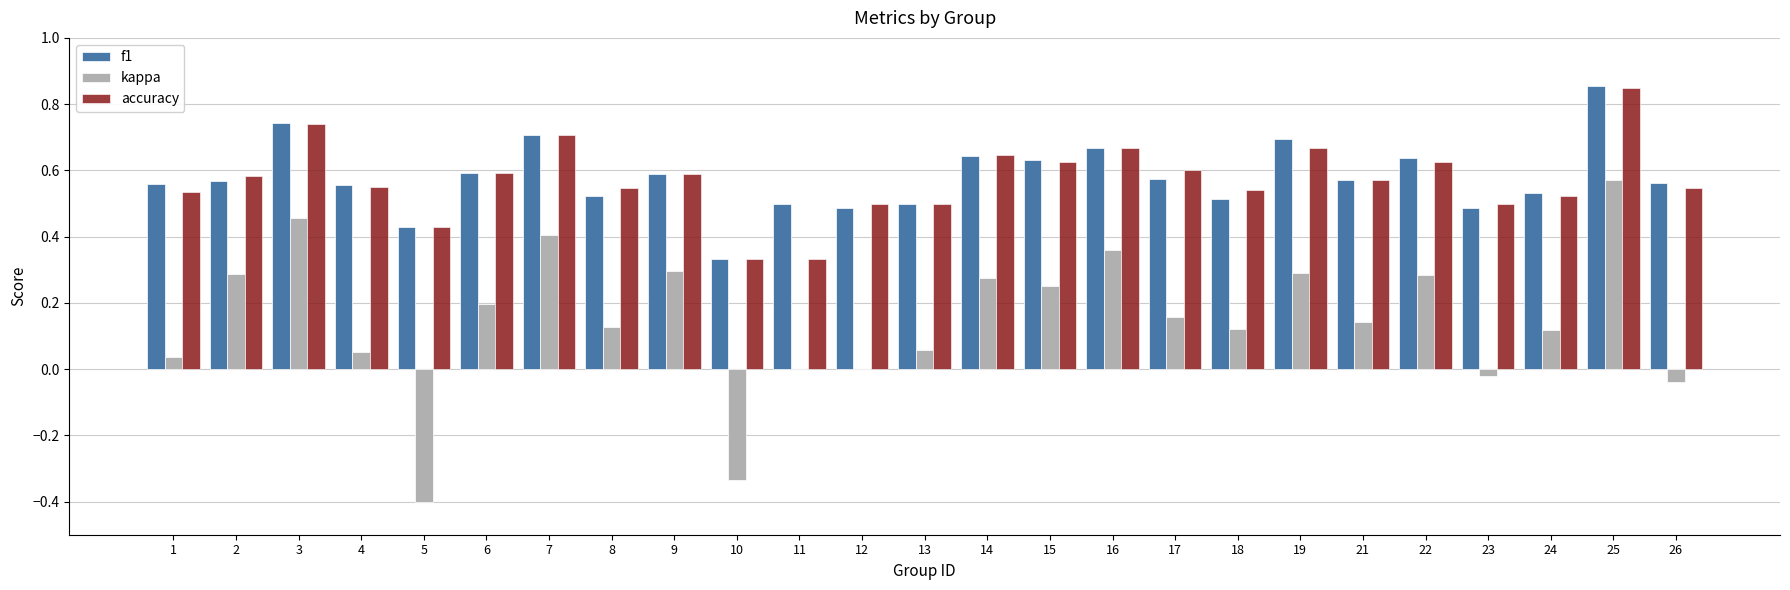

Between 8 and 9, which series saw the biggest shift?

kappa